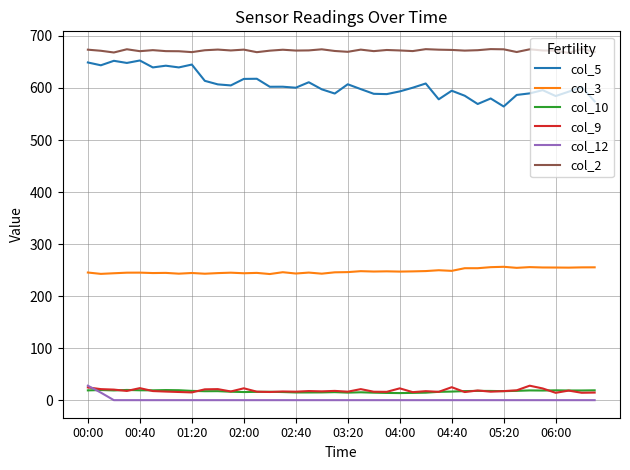

Which series has the largest range (max minus min)?

col_5